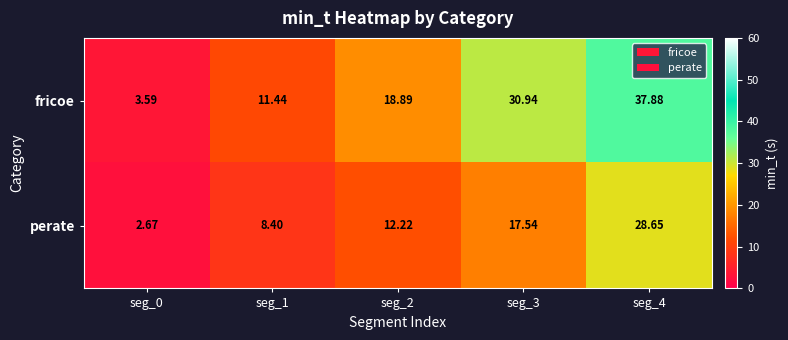

Is the value of fricoe at seg_3 greater than the value of perate at seg_3?

Yes